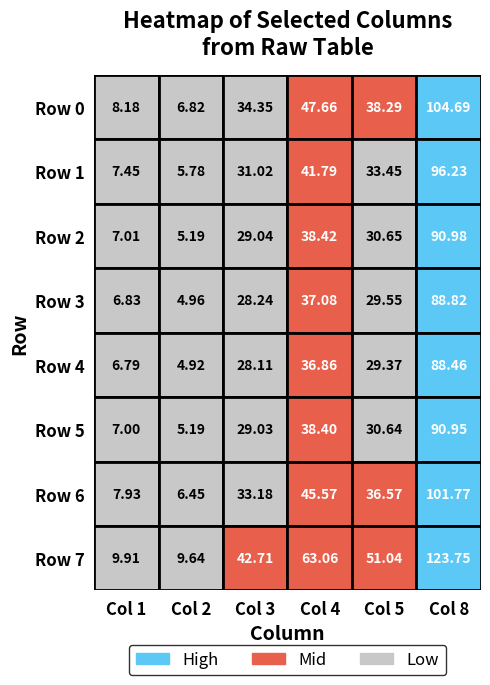

Between 10 and 8, which is larger?

10